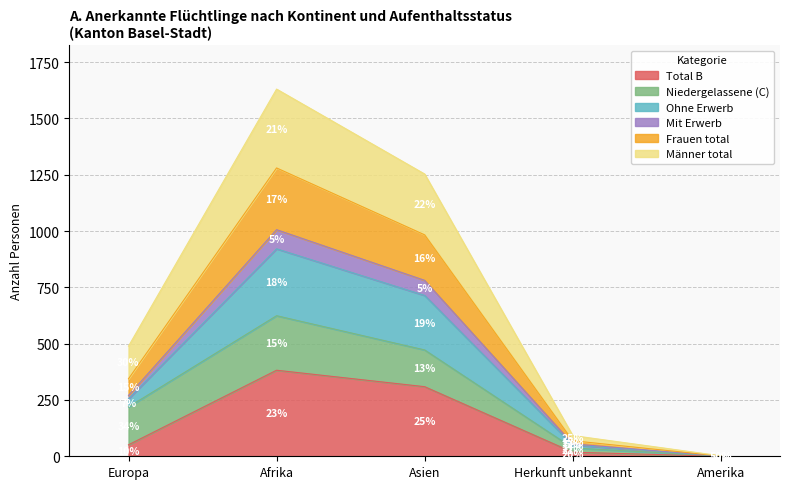

Which category has the lowest value in the Total B series?

Amerika